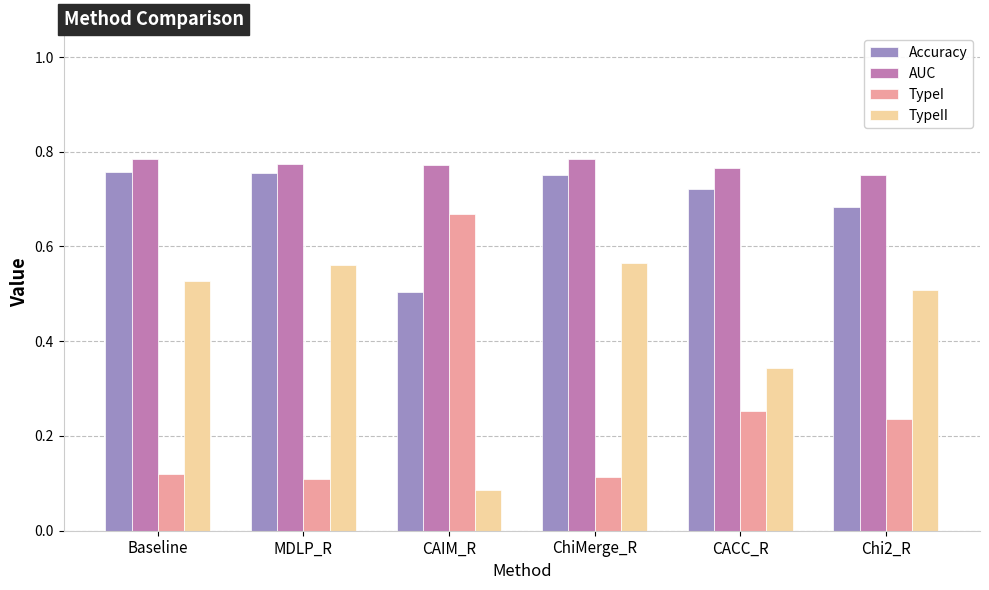

The value of TypeII at Chi2_R is 0.5. True or false?

True